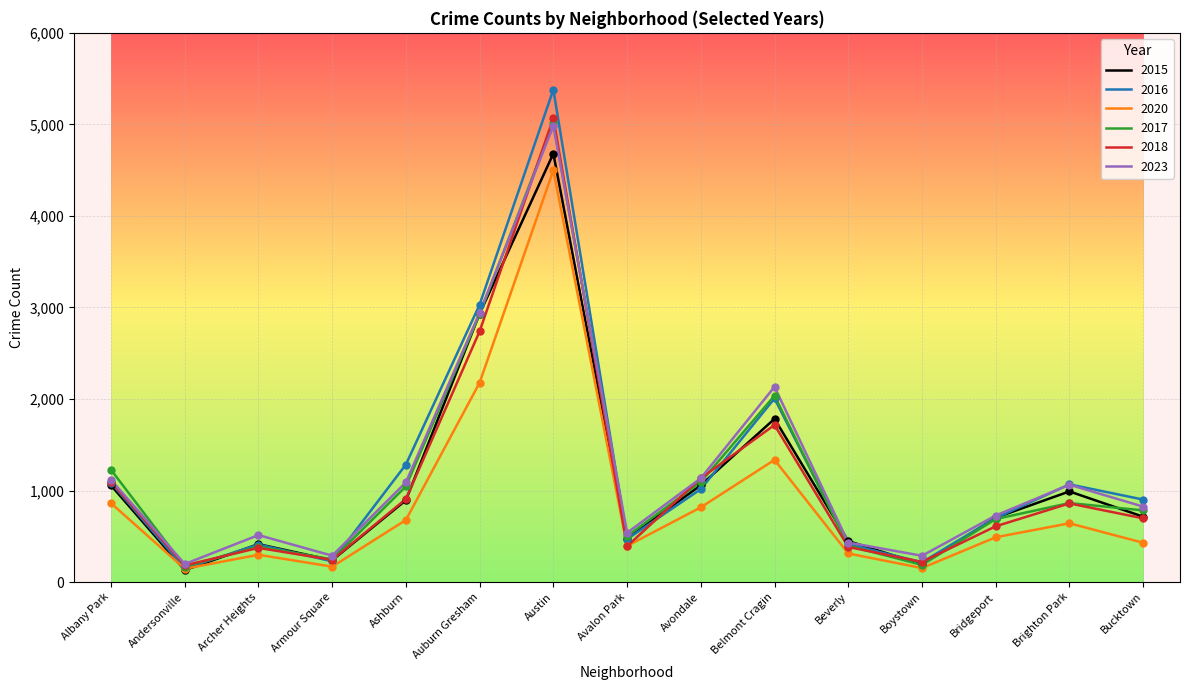

What are all the series names shown in the legend?

2015, 2016, 2020, 2017, 2018, 2023